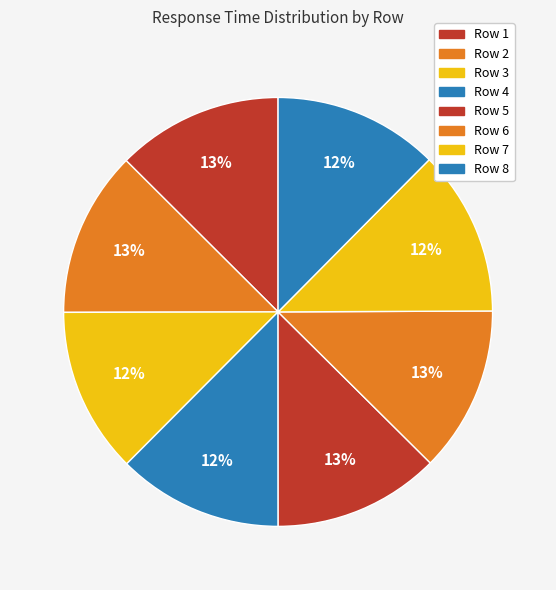

Rank the categories by value from highest to lowest.

5, 1, 6, 2, 3, 7, 4, 8